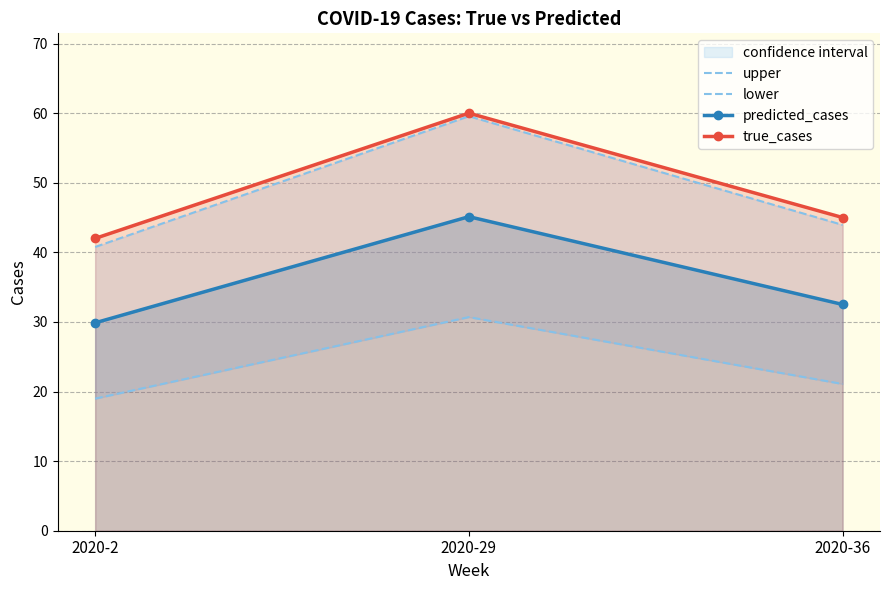

The value of predicted_cases at 2020-36 is 32.5. True or false?

True